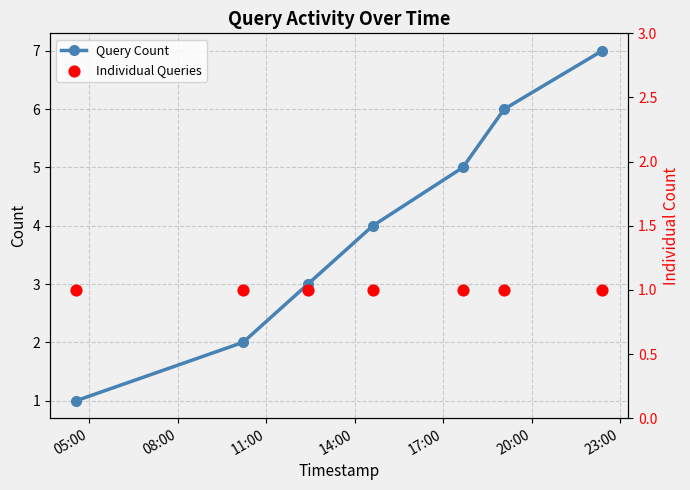

At how many categories does at least one series exceed 6?

1